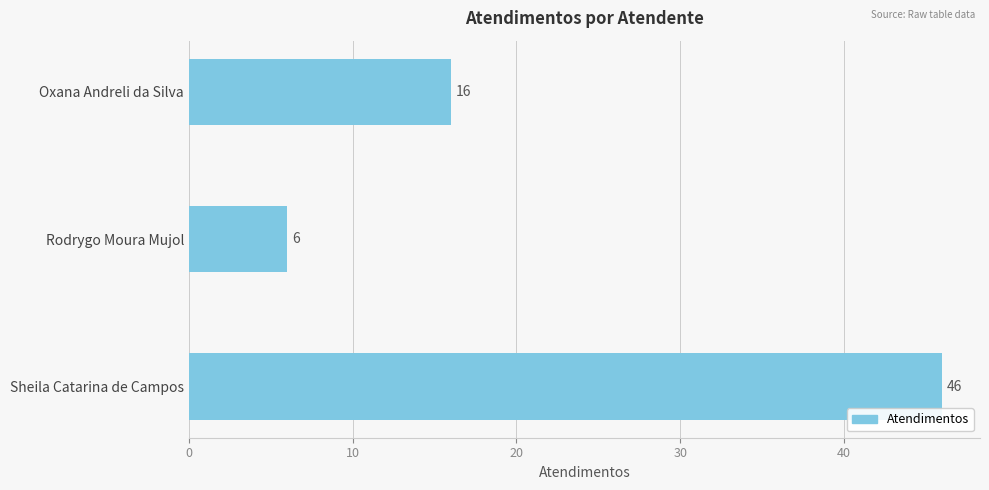

How many bars are there in total?

3